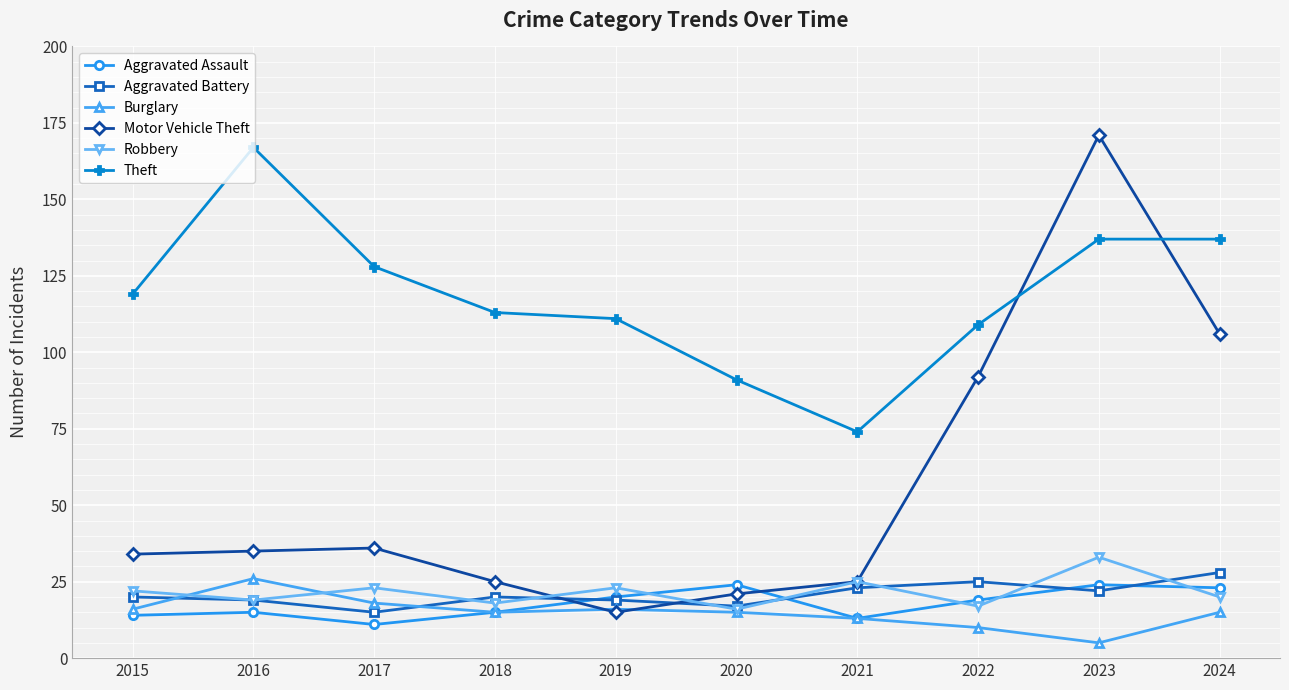

Is it true that Aggravated Assault equals 13 at 2021?

True